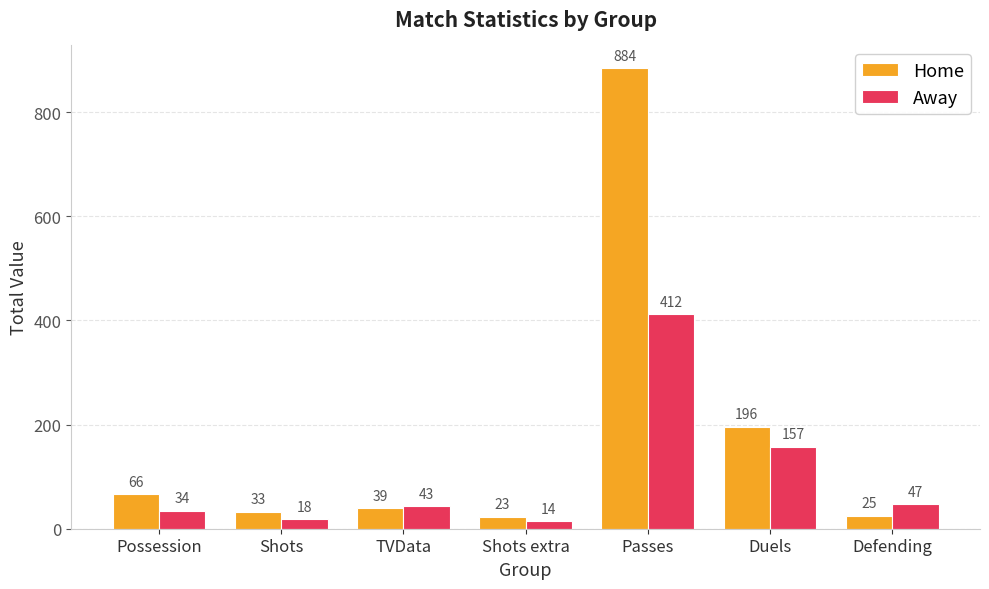

What is the difference between the highest and lowest values at Defending?

22